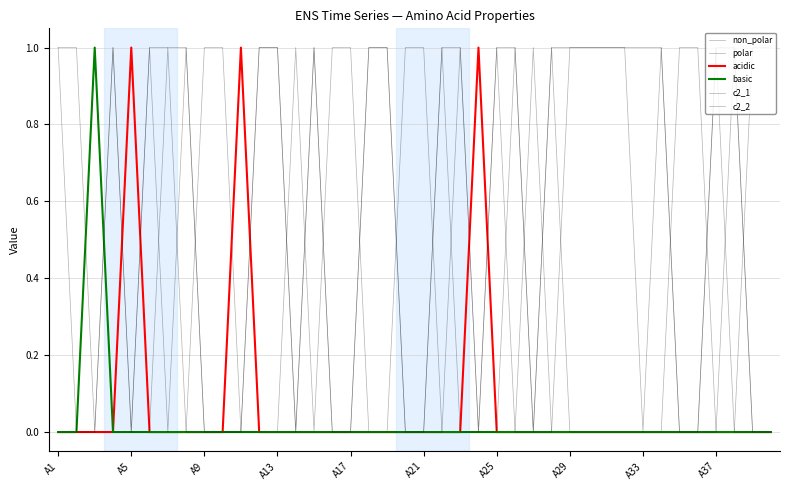

Does the chart have visible grid lines?

Yes